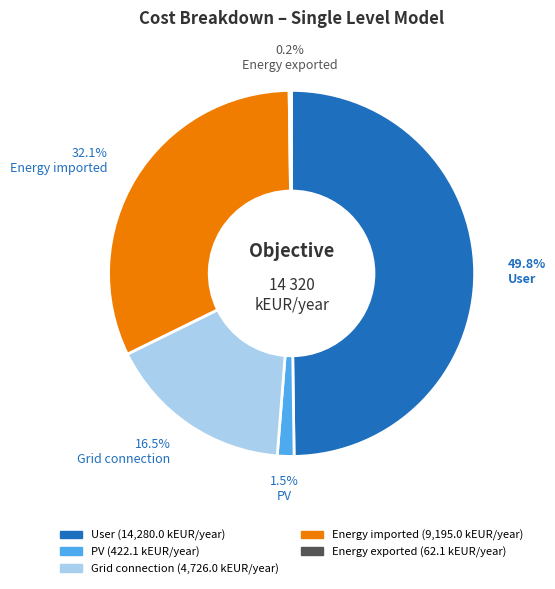

Is PV the majority of the pie?

No